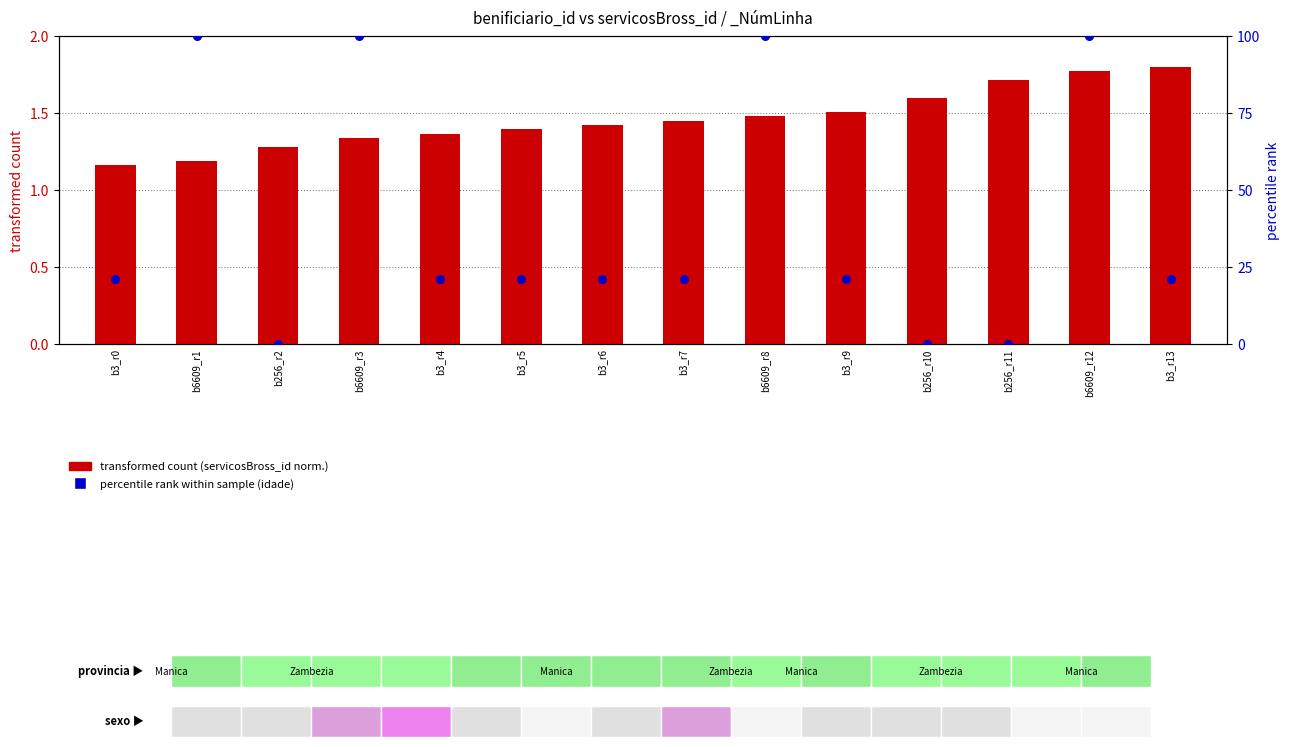

Which series reaches the minimum Y coordinate?

percentile rank within sample (idade)